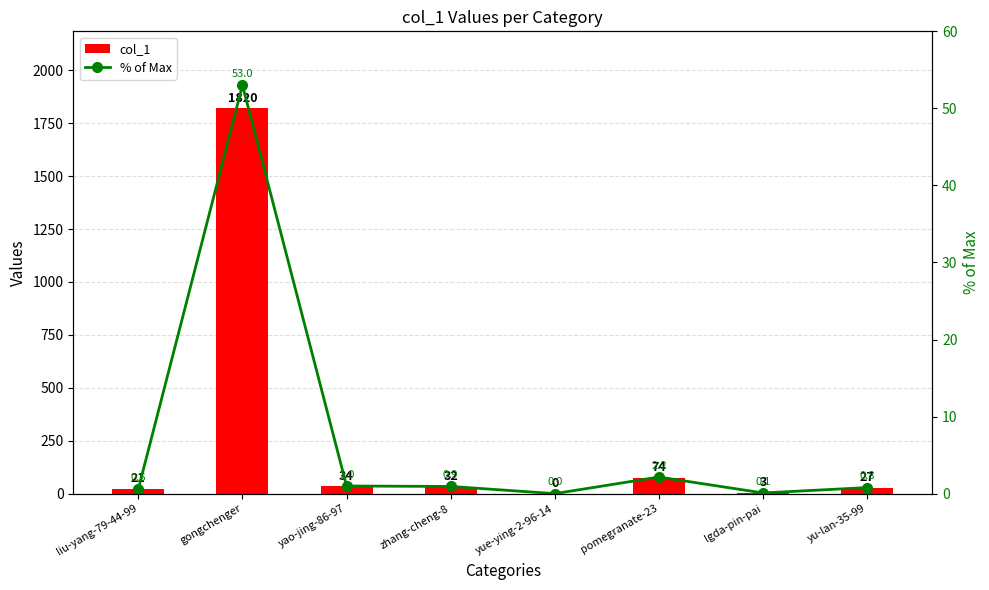

What is the average value of the % of Max series?

7.3